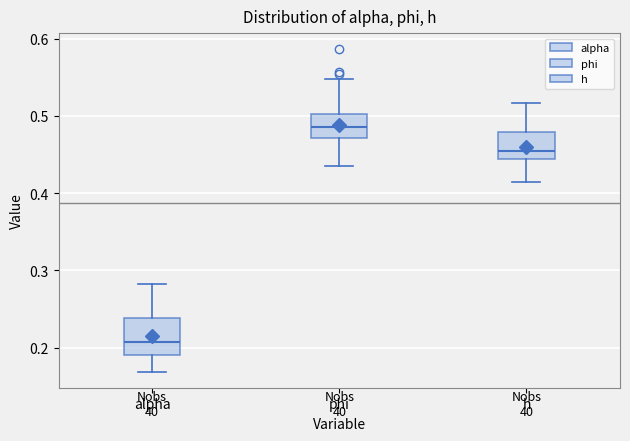

Reading left to right, read every box against the y-axis: the position of its median line, the range the box covers, and the ends of its whiskers. The values are not printed on the chart, so give them approximately, as read against the axis.

alpha: median 0.21, box 0.19 to 0.24, whiskers 0.17 to 0.28
phi: median 0.49, box 0.47 to 0.50, whiskers 0.44 to 0.55
h: median 0.46, box 0.44 to 0.48, whiskers 0.41 to 0.52